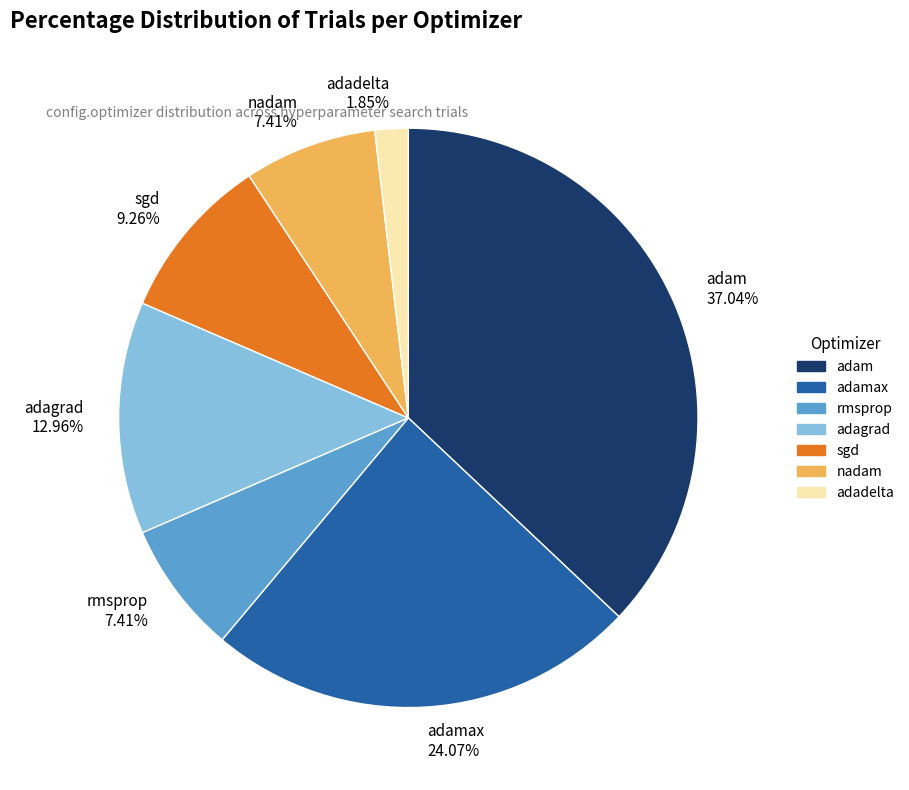

What is the ratio of the value at adam 37.04% to the value at adagrad 12.96%?

2.9